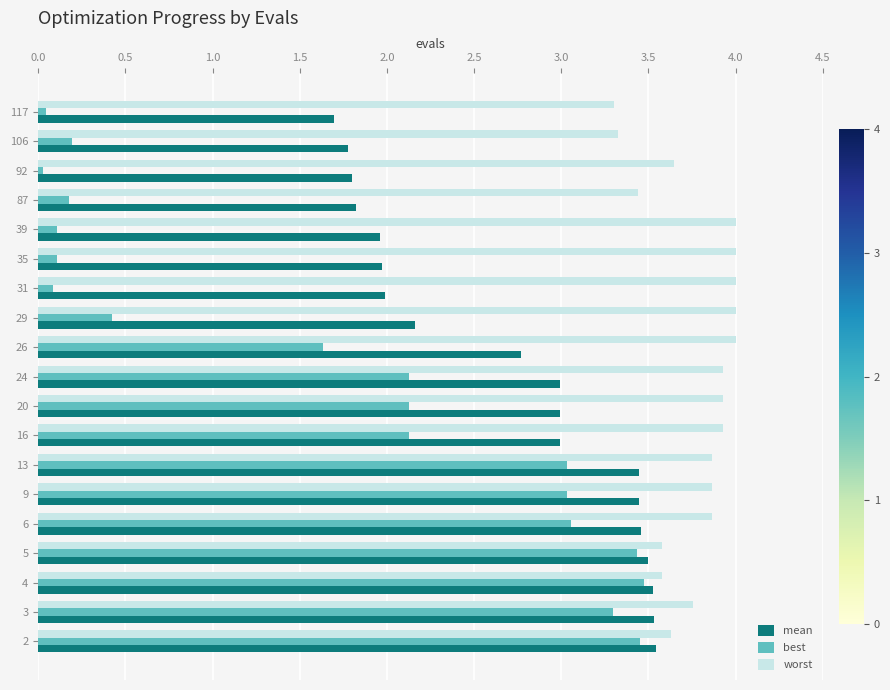

How many distinct data groups are displayed?

3